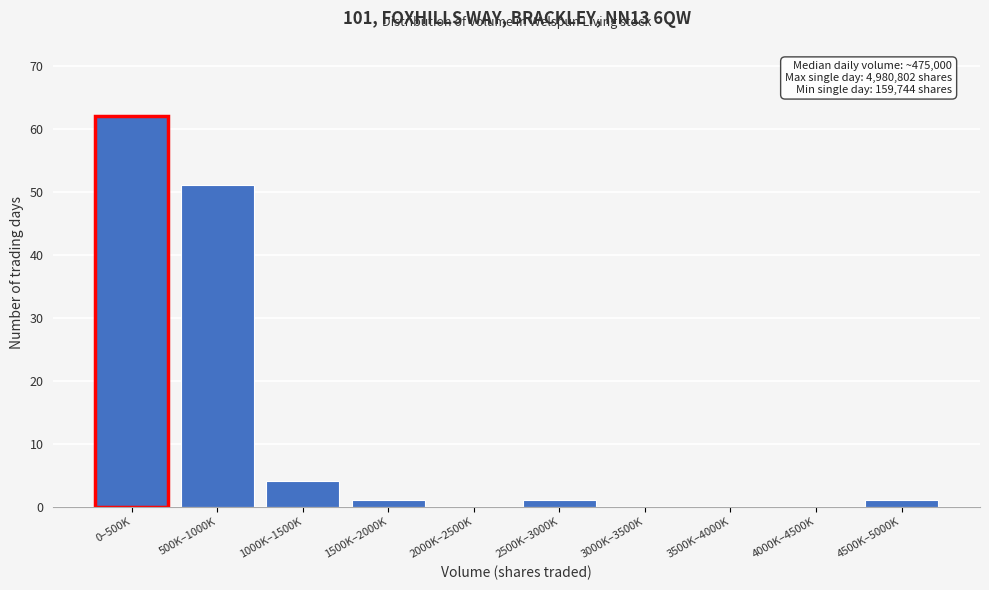

Reading left to right, list all the values displayed in this chart.

0–500K=62	500K–1000K=51	1000K–1500K=4	1500K–2000K=1	2000K–2500K=0	2500K–3000K=1	3000K–3500K=0	3500K–4000K=0	4000K–4500K=0	4500K–5000K=1